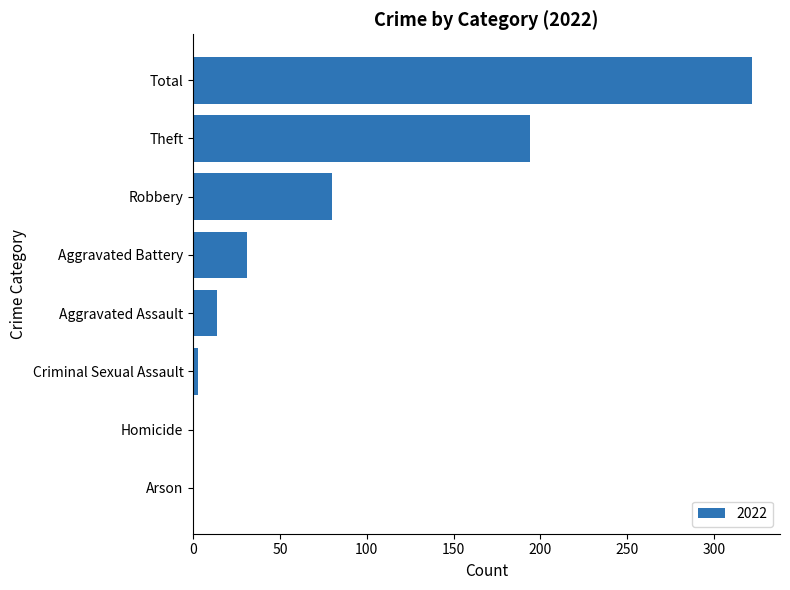

What is the sum of the values at Robbery and Aggravated Battery?

111